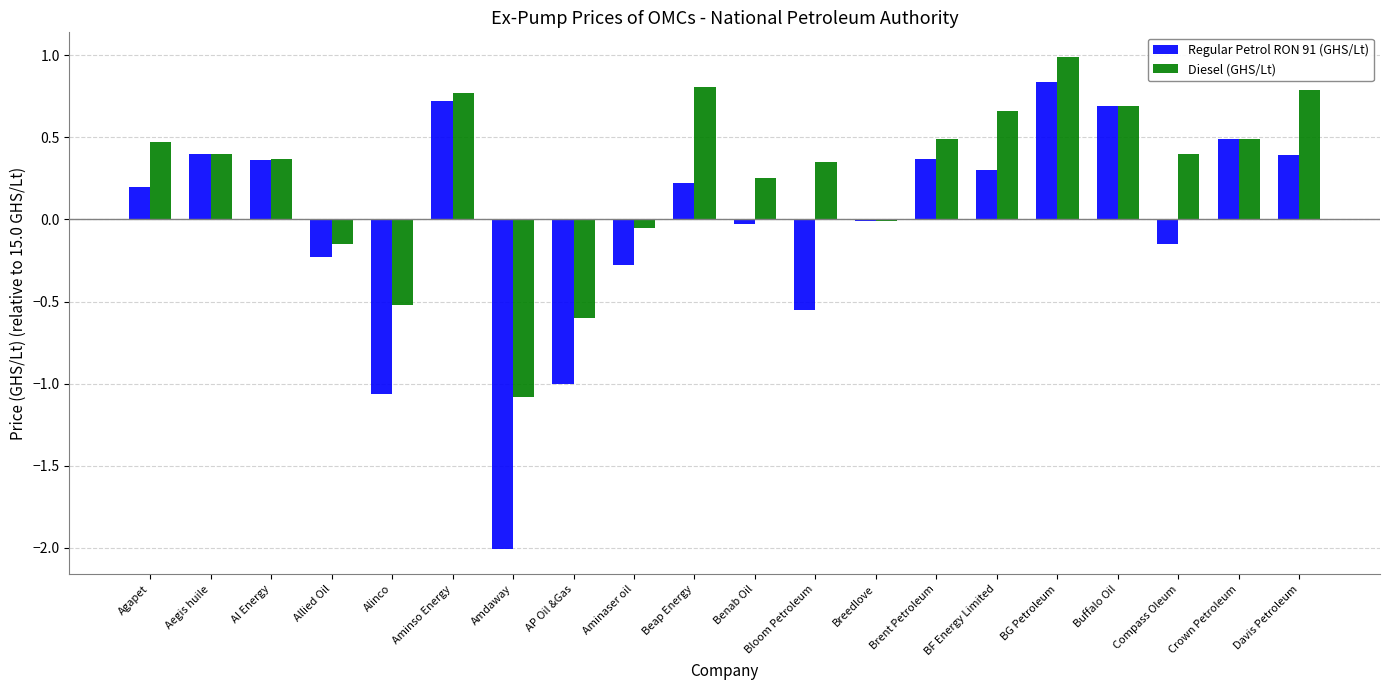

What is the label of the 2nd bar from the right?

Crown Petroleum